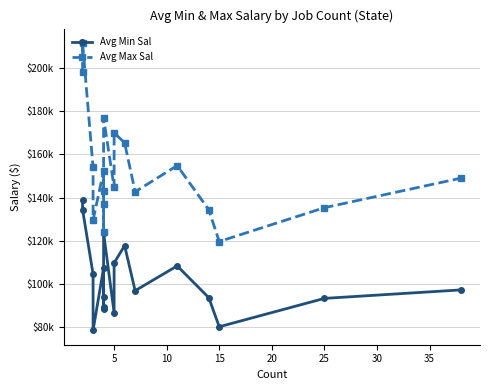

The Avg Min Sal series shows 129364.7 at 12. True or false?

False